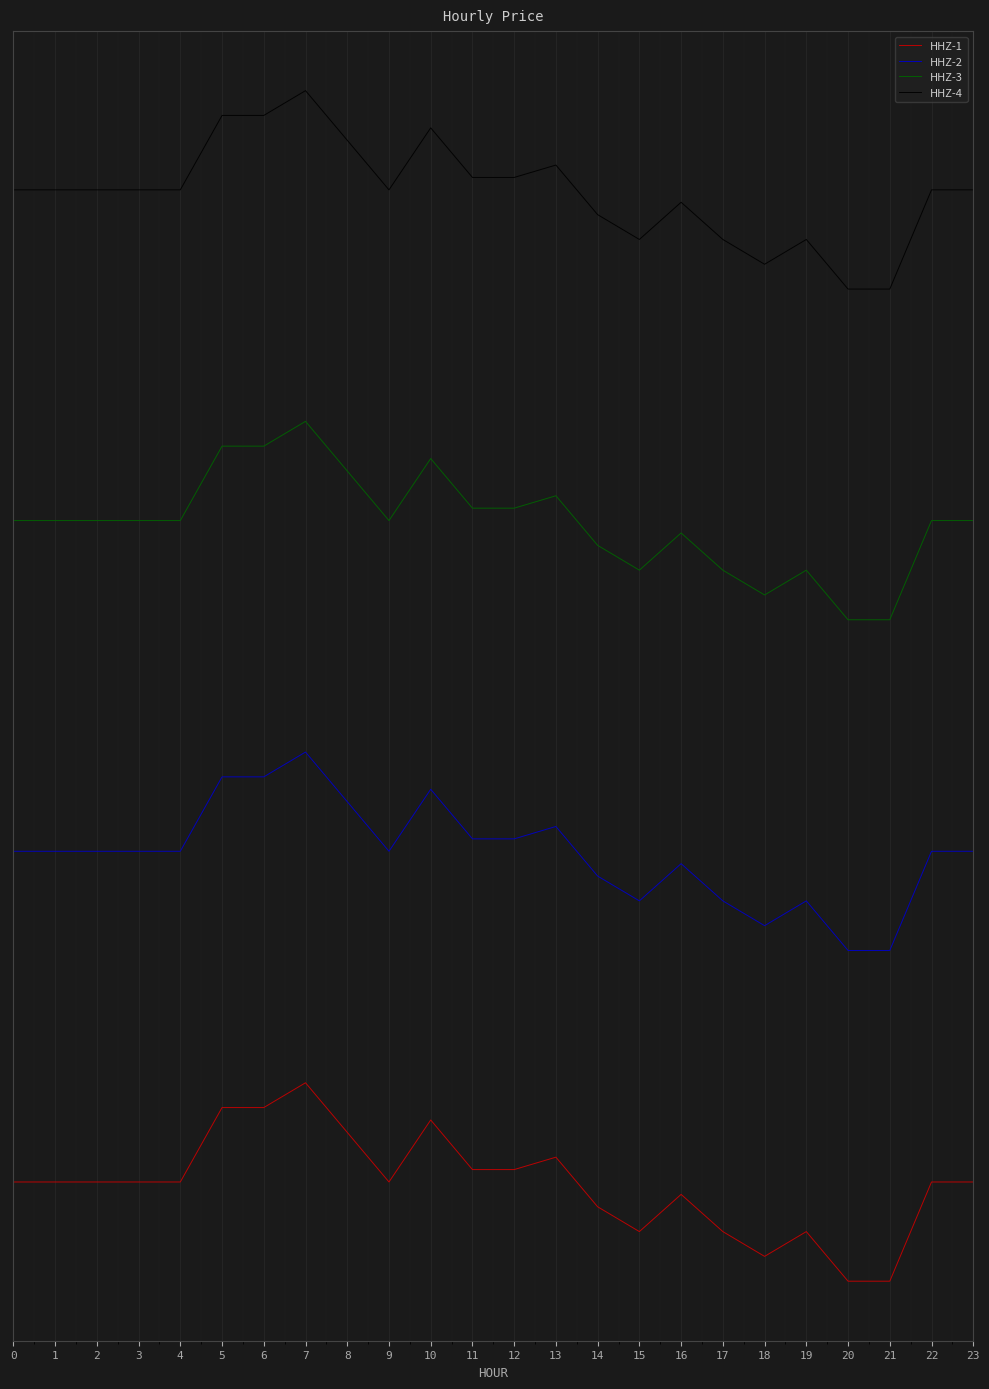

Does the chart display data point markers on the line(s)?

No